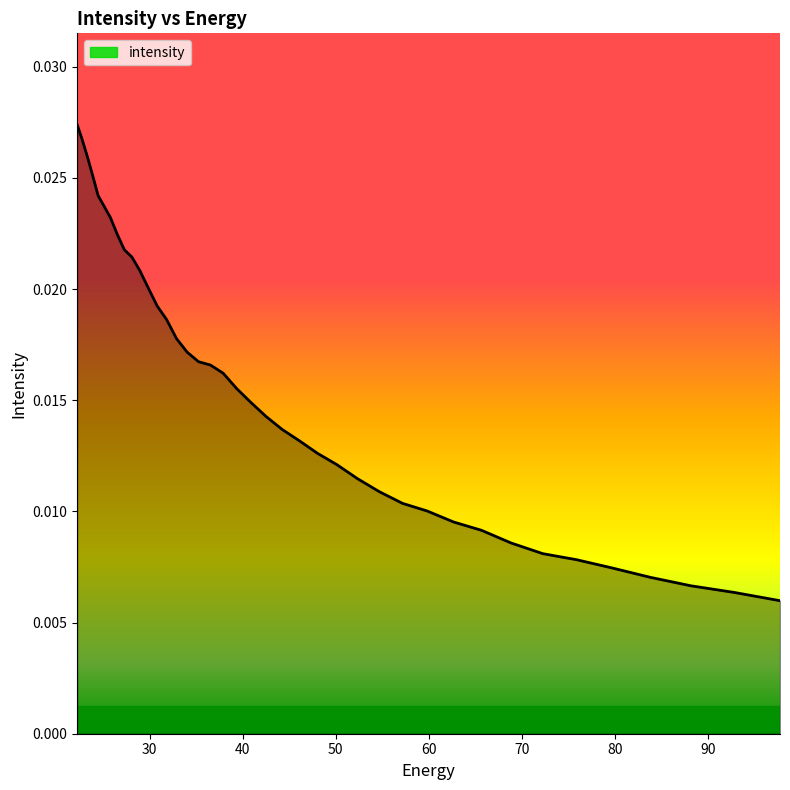

How many values are between 0 and 1?

40